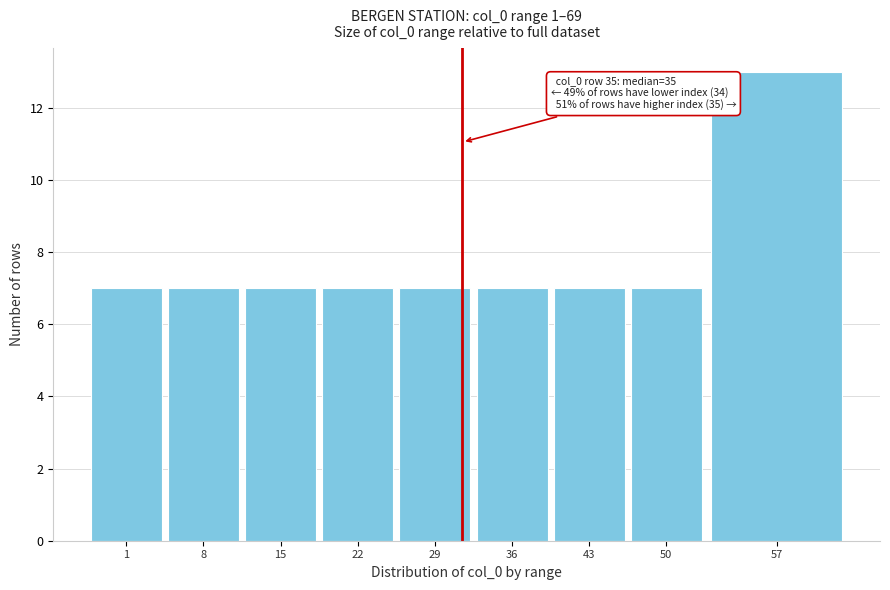

Reading left to right, what are all the values shown in this chart?

1=7	8=7	15=7	22=7	29=7	36=7	43=7	50=7	57=13